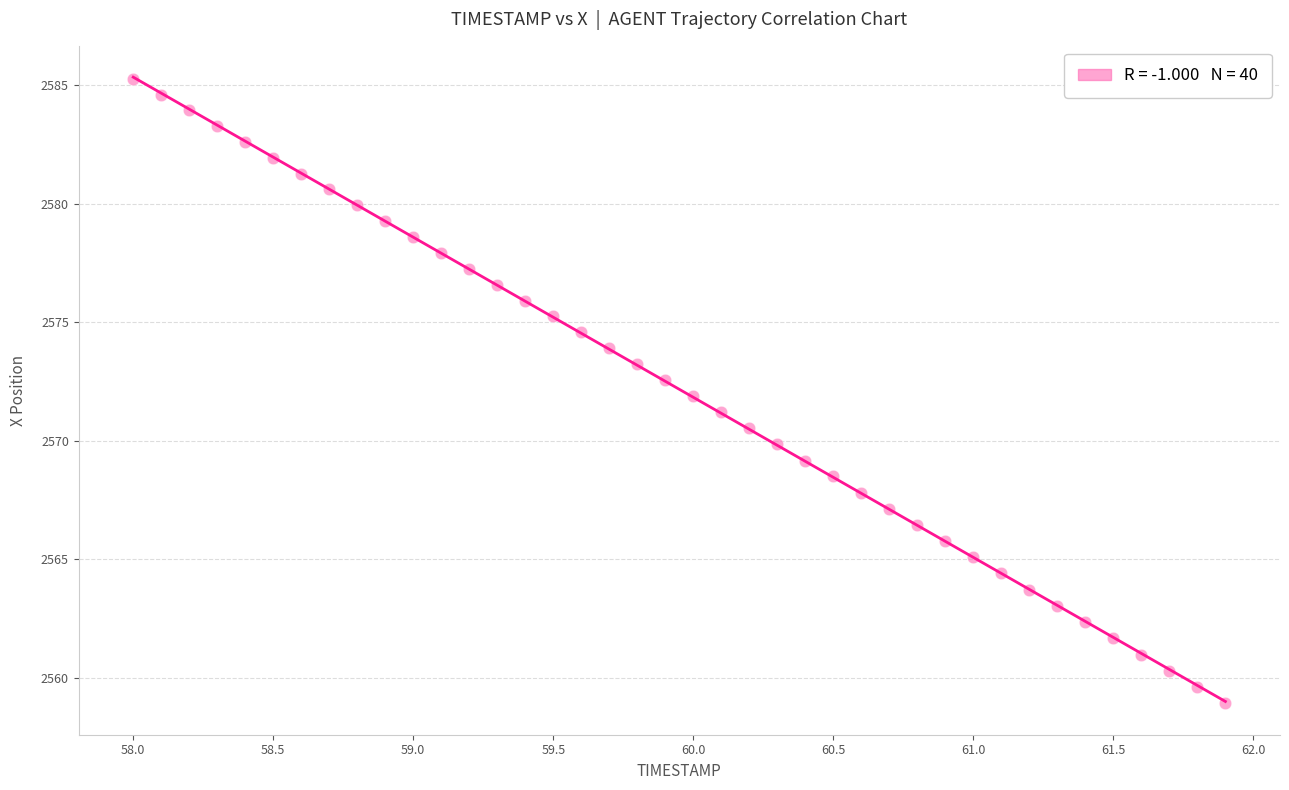

What is the range of X values (max minus min)?

3.9